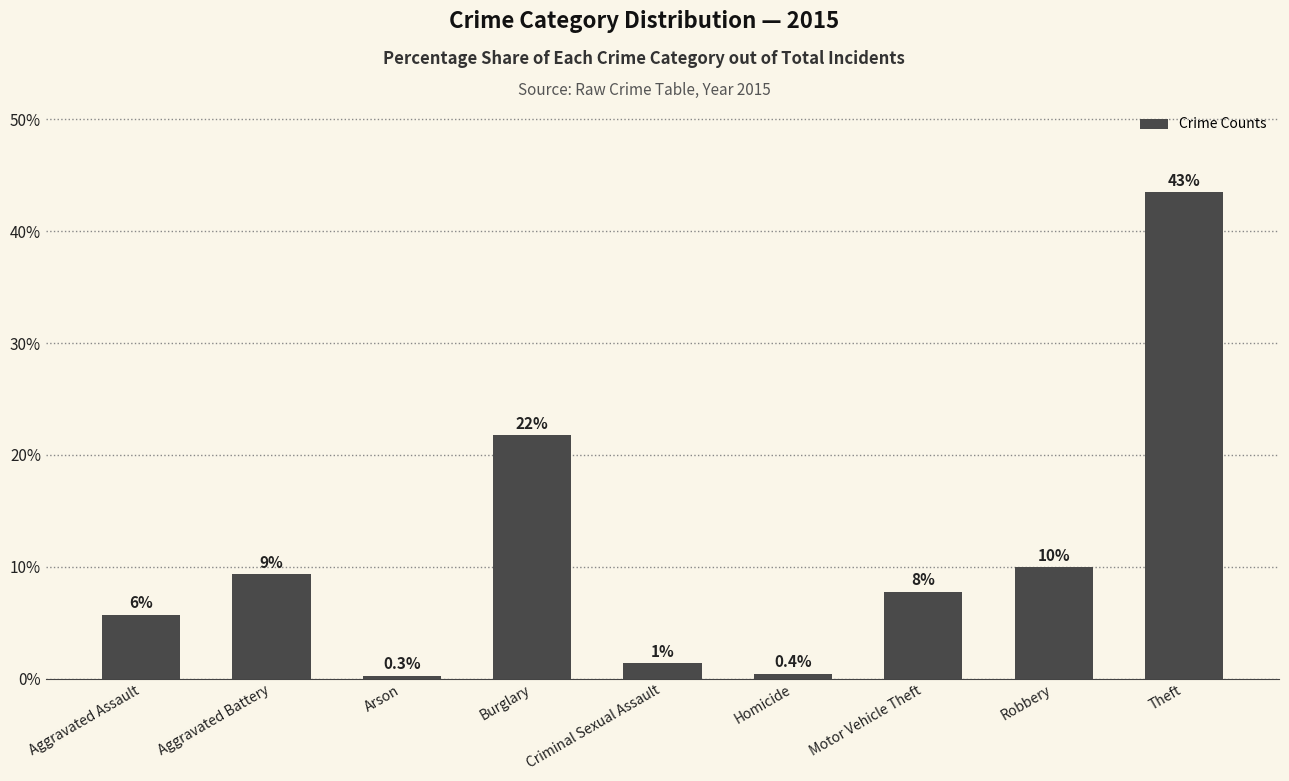

What is the difference between the values at Aggravated Assault and Robbery?

4.2